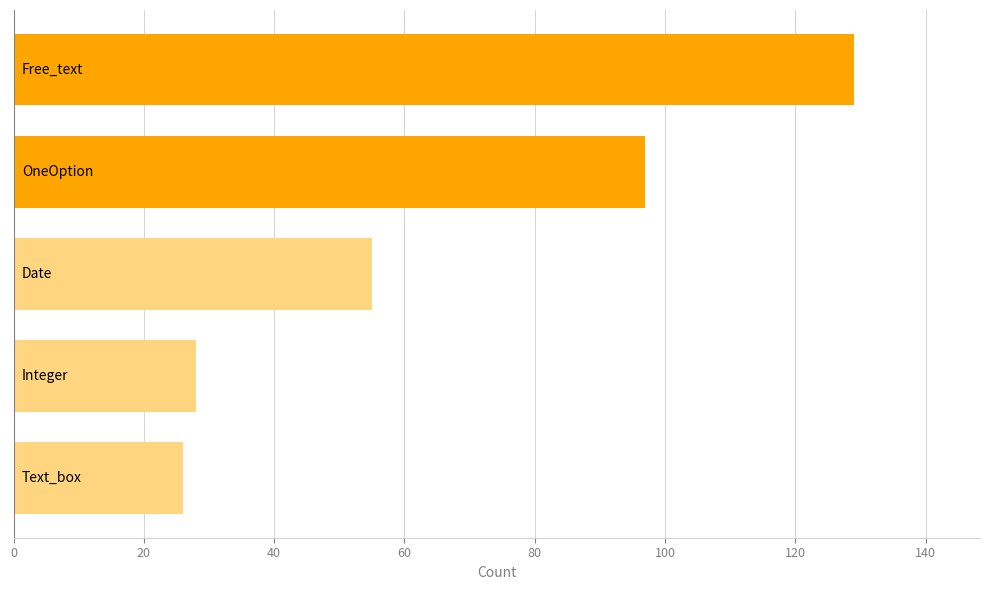

What is the average value?

67